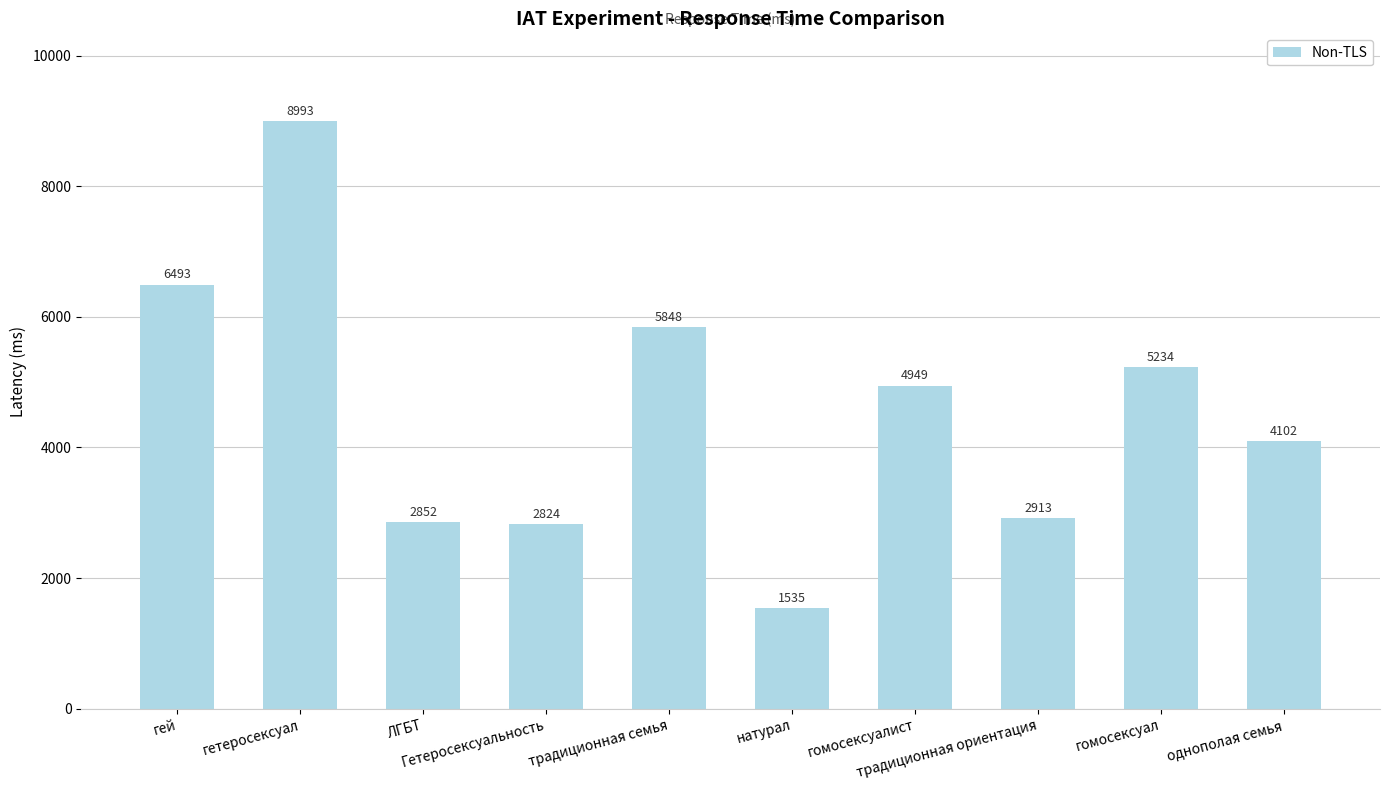

Reading left to right, what are all the values shown in this chart?

6493	8993	2852	2824	5848	1535	4949	2913	5234	4102